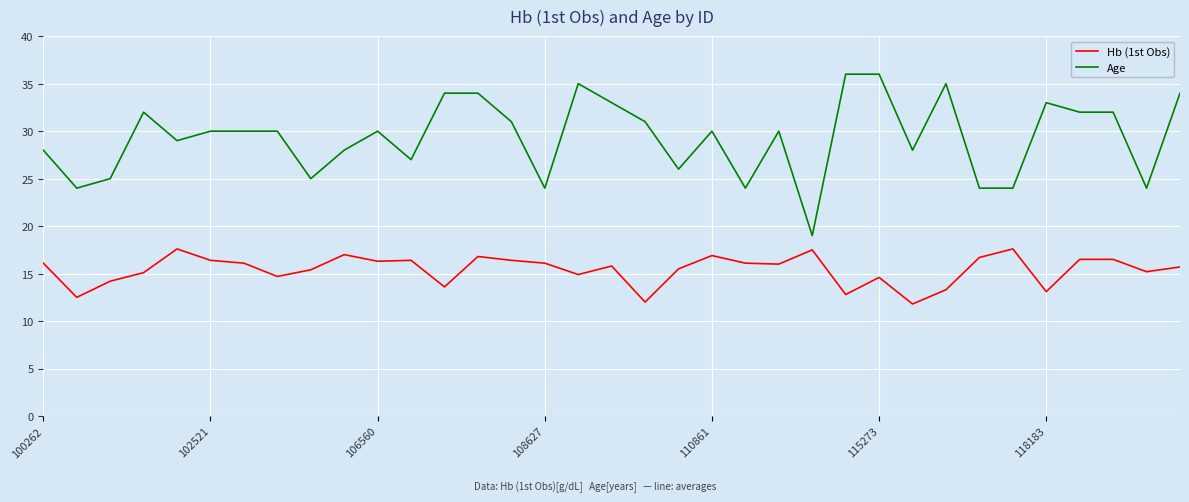

What is the sum of all Age values?

1027.0